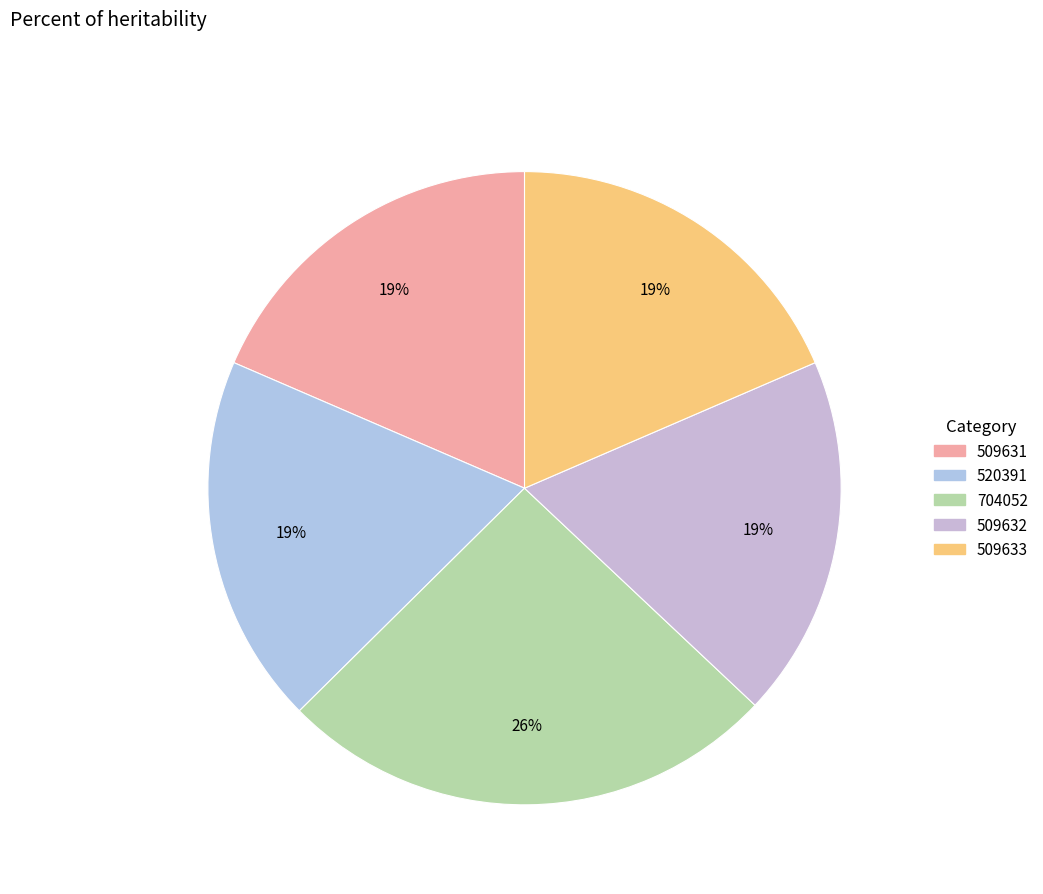

Is it true that 509633 is 19% of the pie?

True